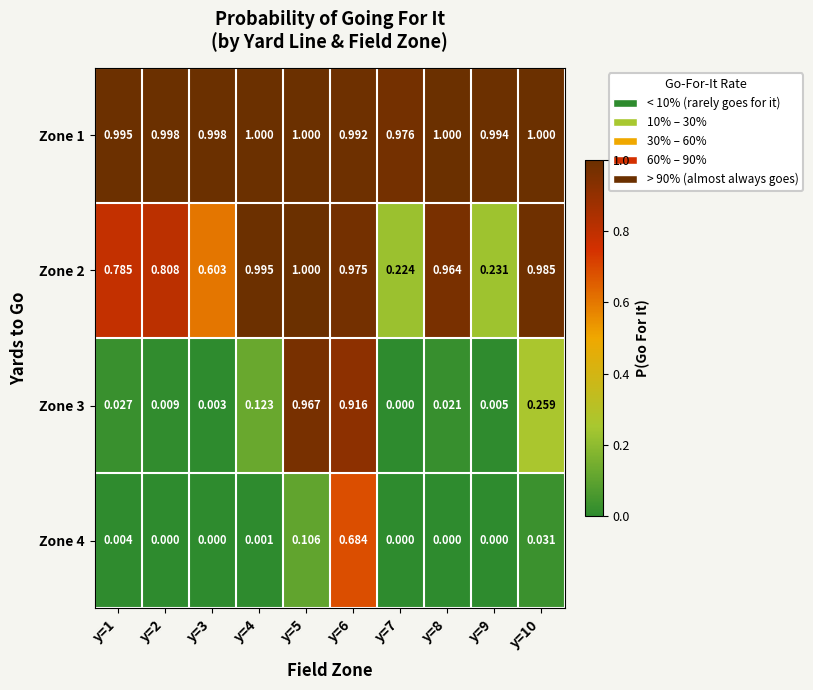

Between y=1 and y=4, which series saw the biggest shift?

Zone 2